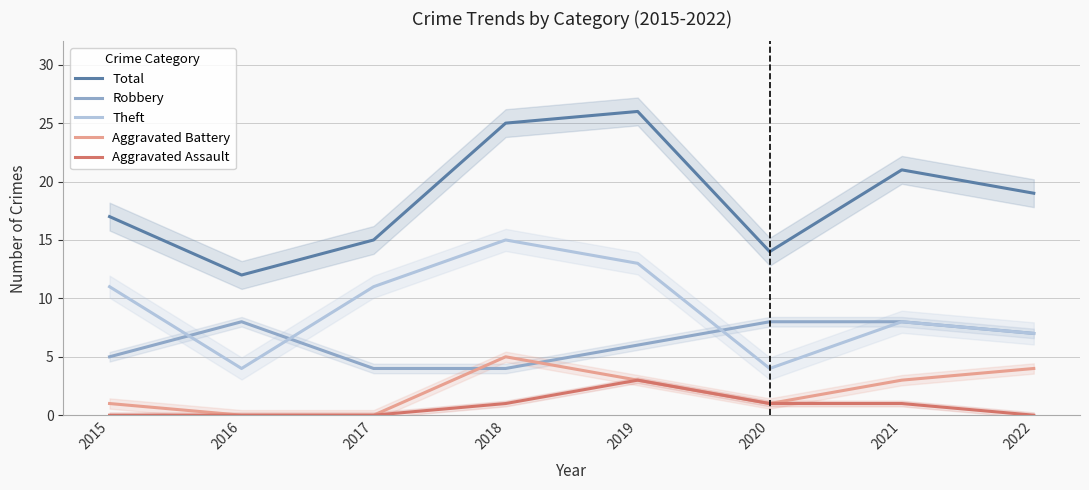

List the labels in order of Robbery value, smallest first.

2017, 2018, 2015, 2019, 2022, 2016, 2020, 2021